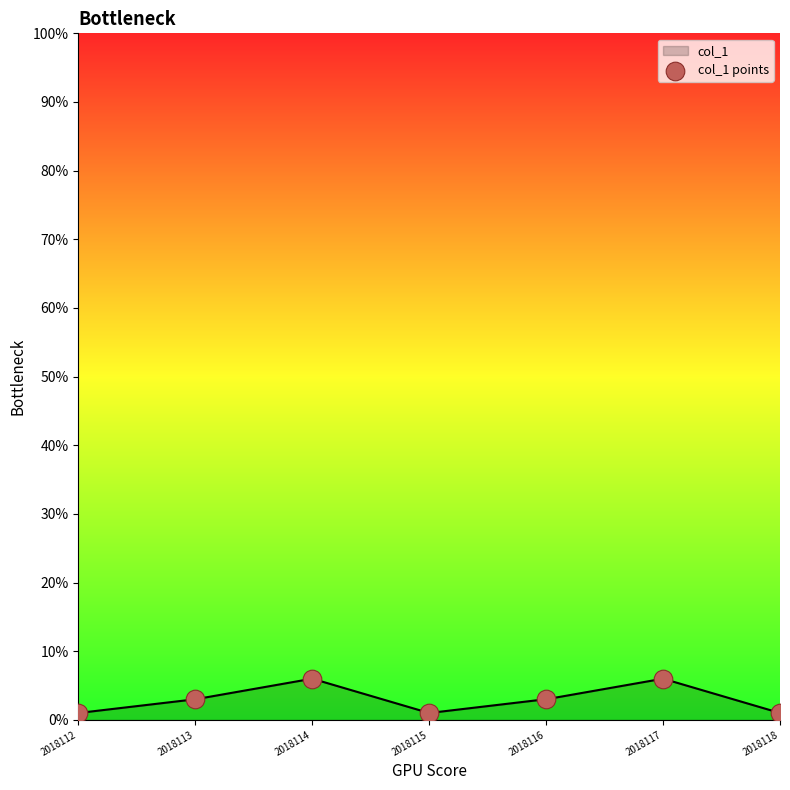

What is the change in value from 2018112 to 2018114?

+5